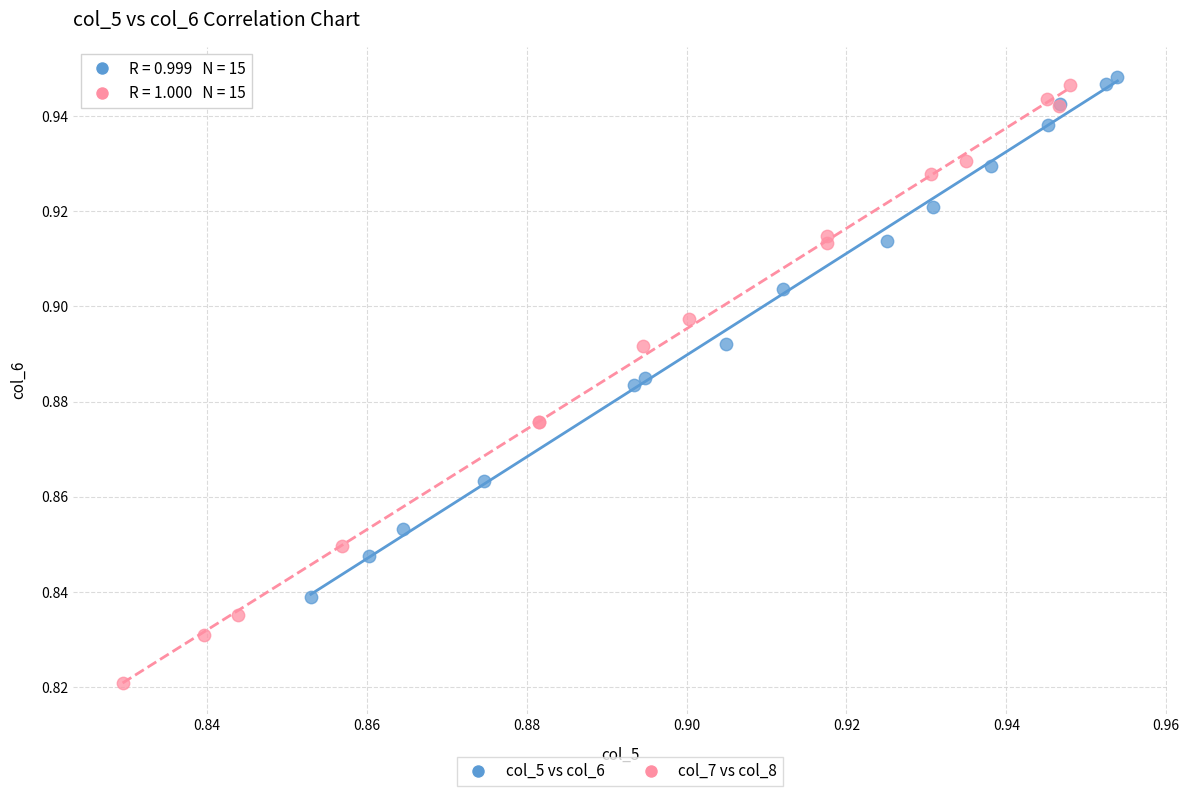

Which series has the widest spread of Y values?

col_7 vs col_8